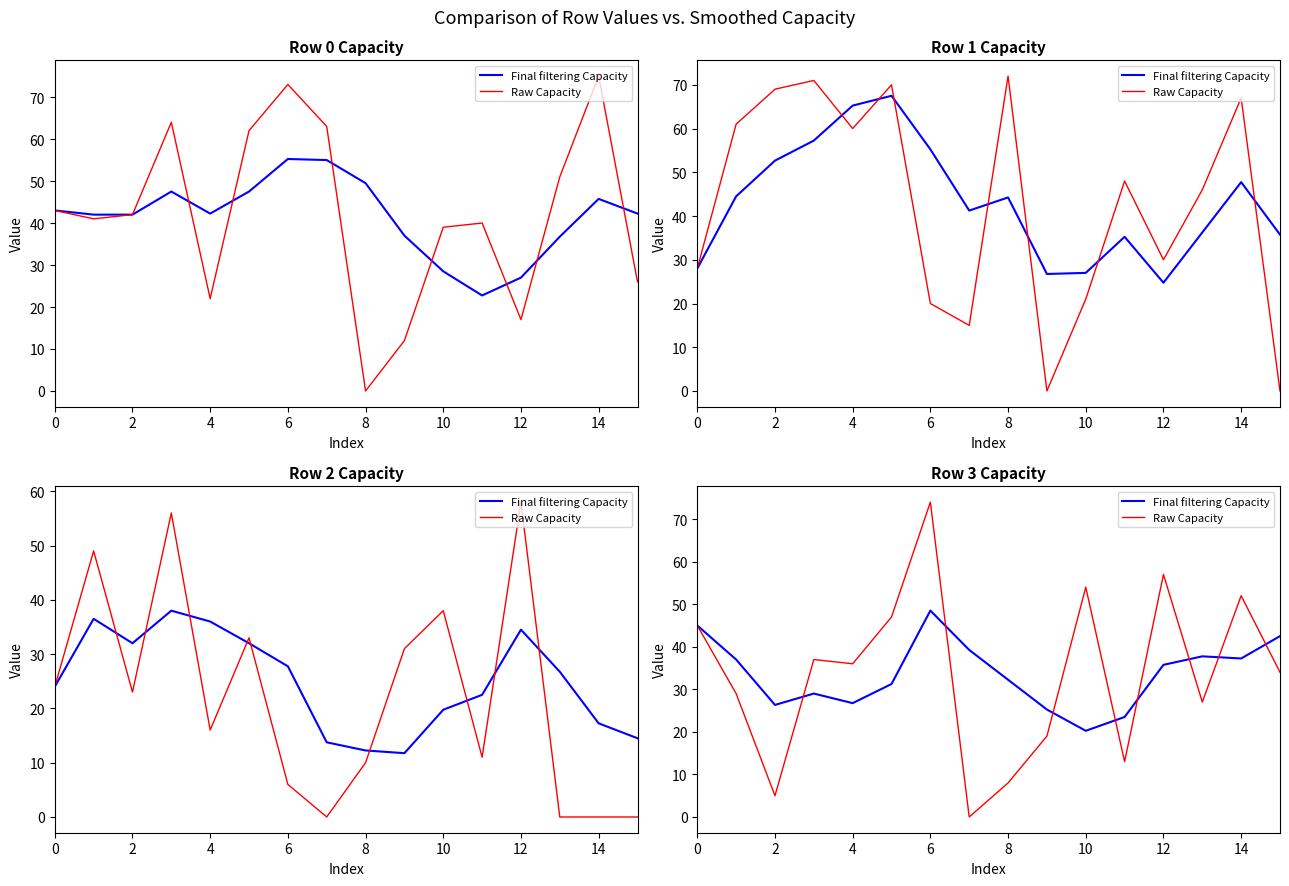

List the series in order of their peak value, highest first.

Raw Capacity, Final filtering Capacity